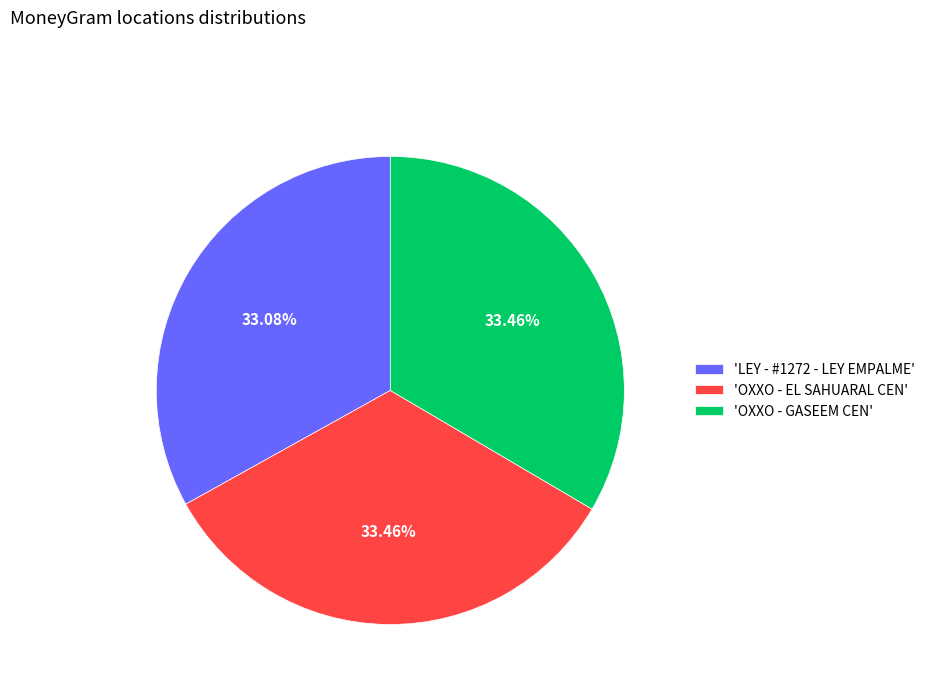

What is the ratio of the value at 'OXXO - EL SAHUARAL CEN' to the value at 'LEY - #1272 - LEY EMPALME'?

1.0